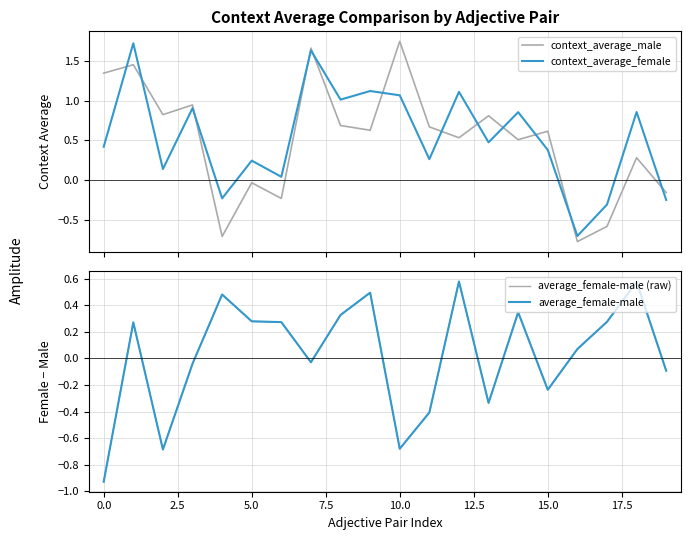

Which has a higher value, 16 or 12?

12